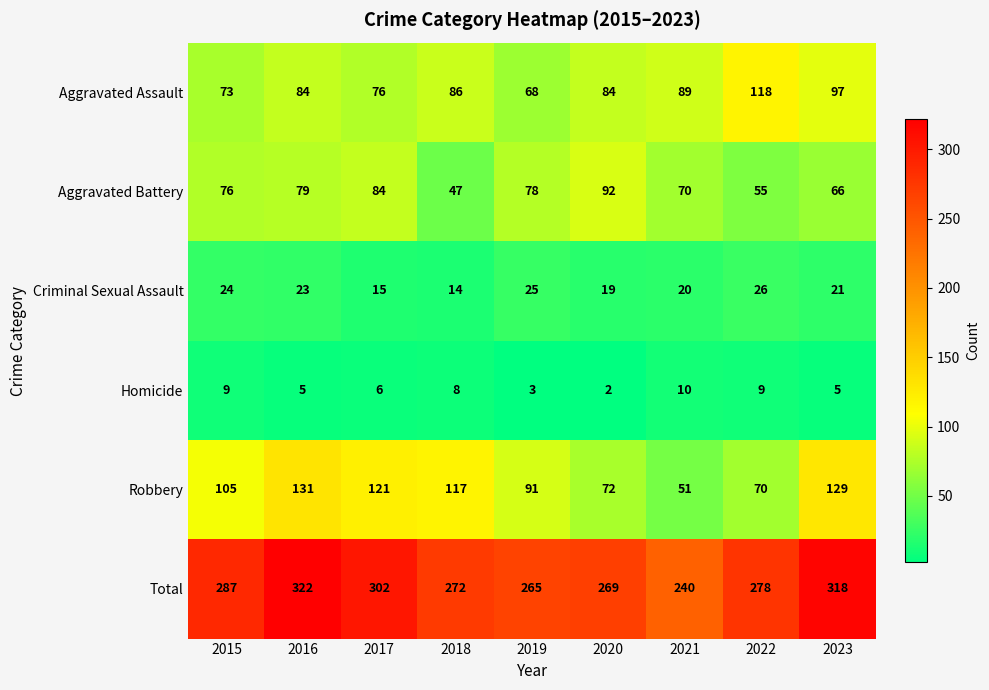

The Homicide series shows 3 at 2019. True or false?

True